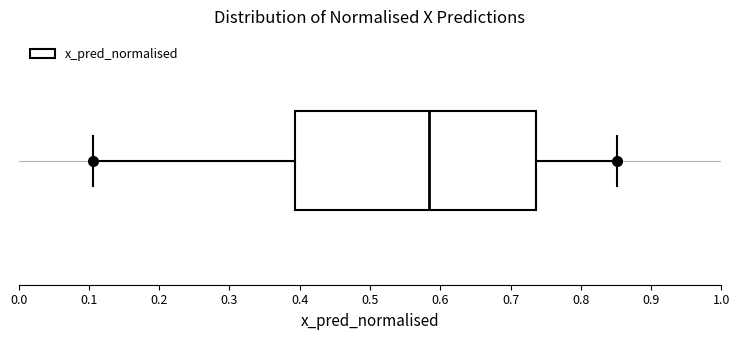

Where is the right edge of the box on the x-axis? The values are not printed on the chart, so give them approximately, as read against the axis.

0.74